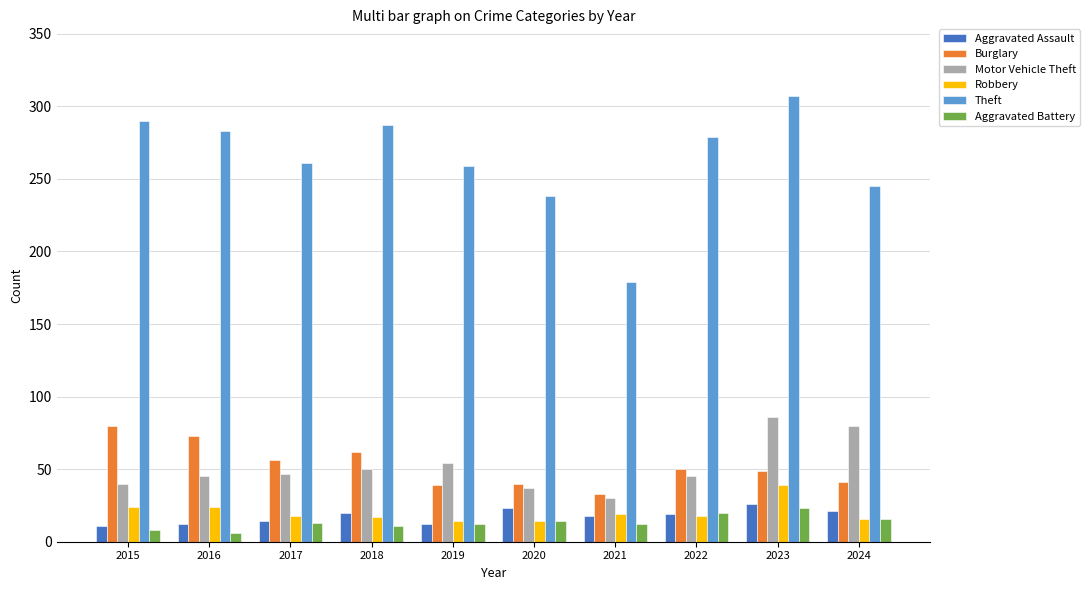

What are all the series names shown in the legend?

Aggravated Assault, Burglary, Motor Vehicle Theft, Robbery, Theft, Aggravated Battery